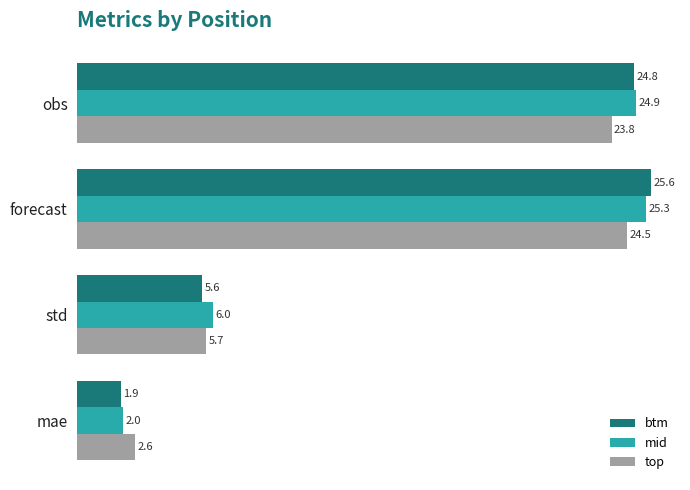

What is the difference between the maximum and second lowest values in the mid series?

19.3